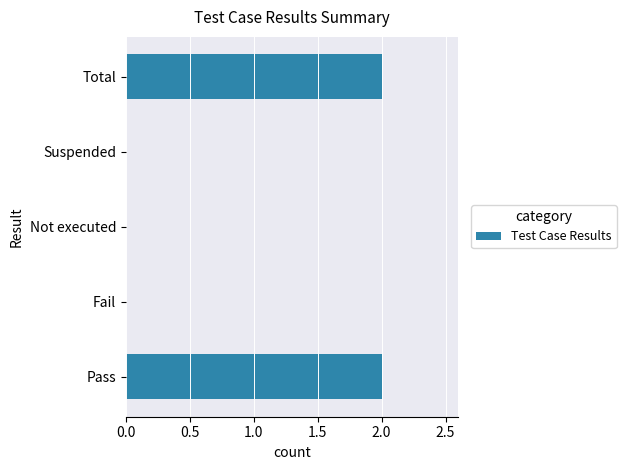

How many values are between 0 and 2?

5